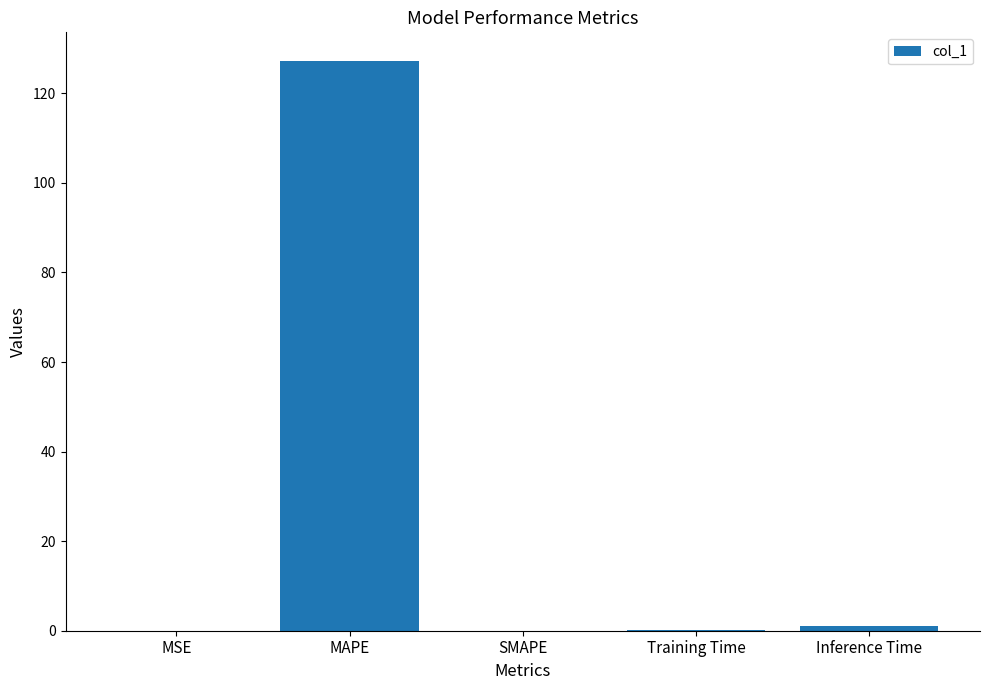

Which label corresponds to the largest value in the chart?

MAPE